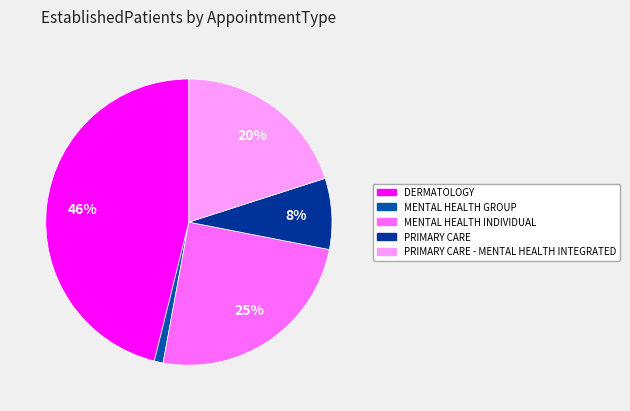

What percentage is the MENTAL HEALTH INDIVIDUAL slice, to the nearest percent?

25%